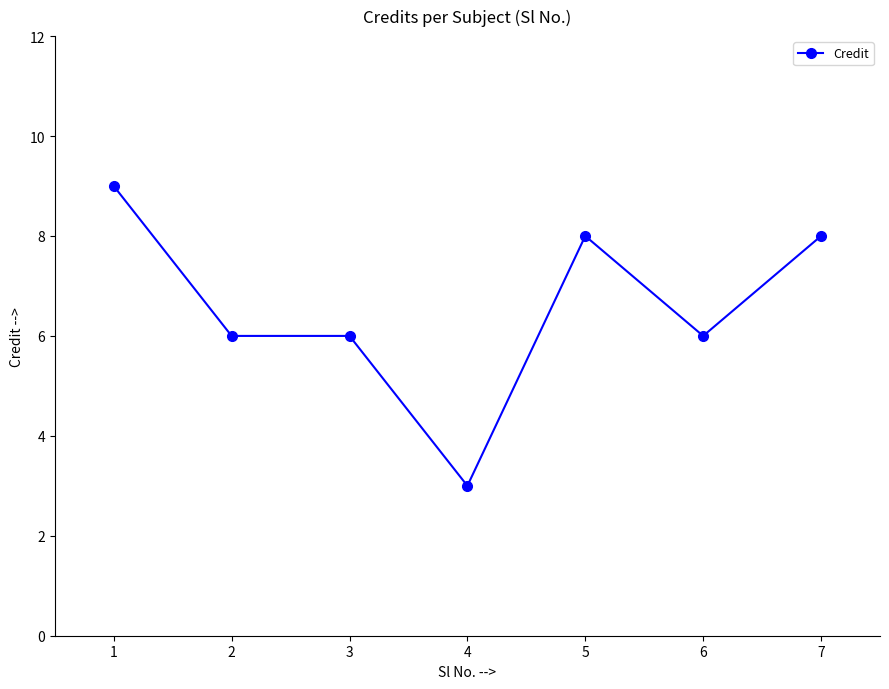

What is the change in value from 3 to 4?

-3